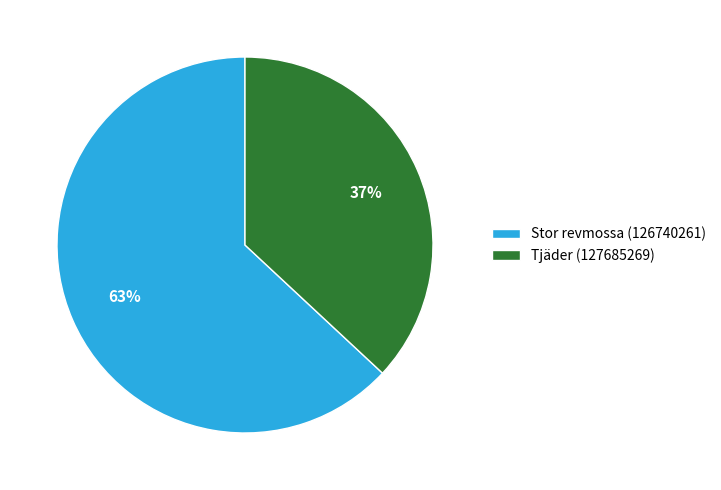

True or false: Stor revmossa (126740261) accounts for 71% of the total.

False